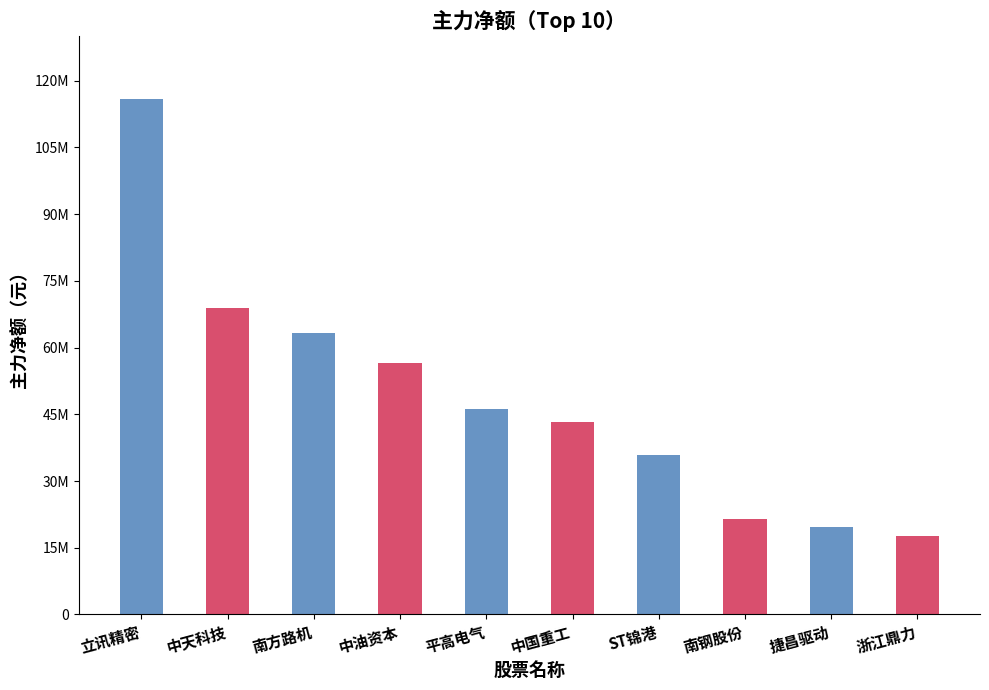

What is the change in value from 立讯精密 to 中天科技?

-46885295